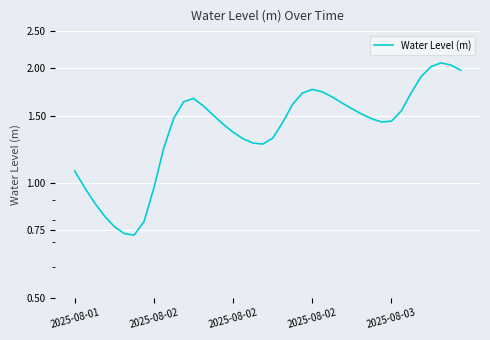

What is the approximate value at 2025-08-02?

1.8